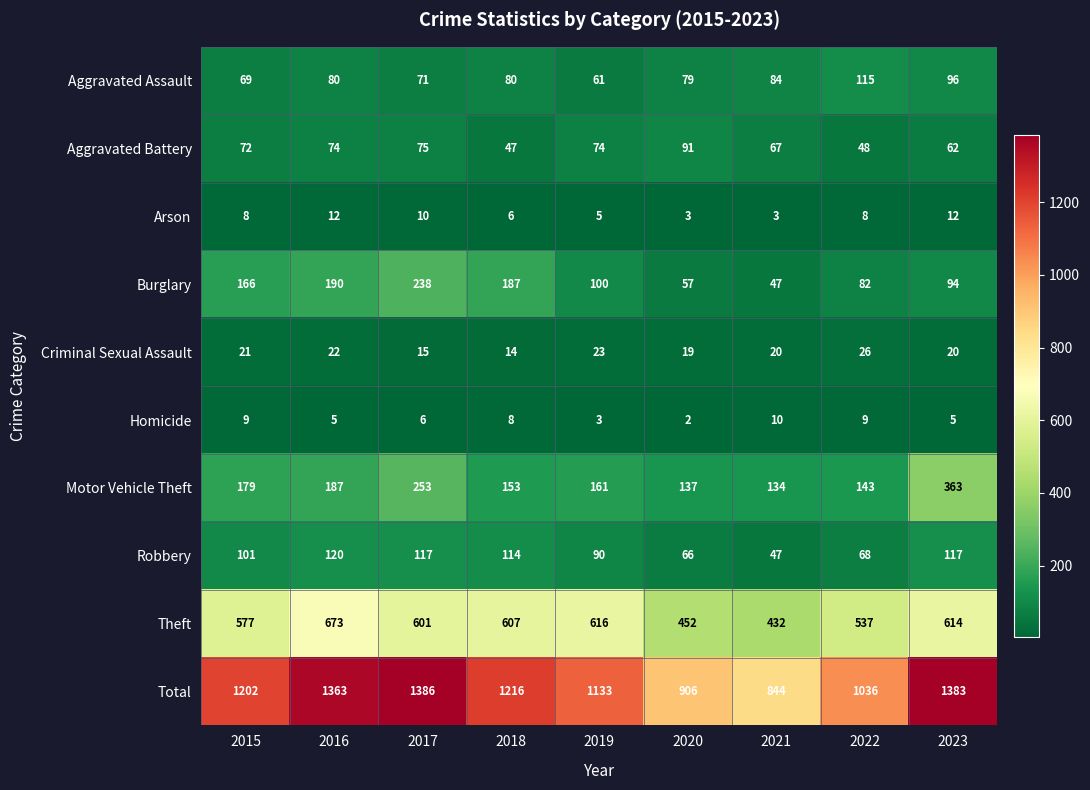

At which label is Theft closest to 552?

2022